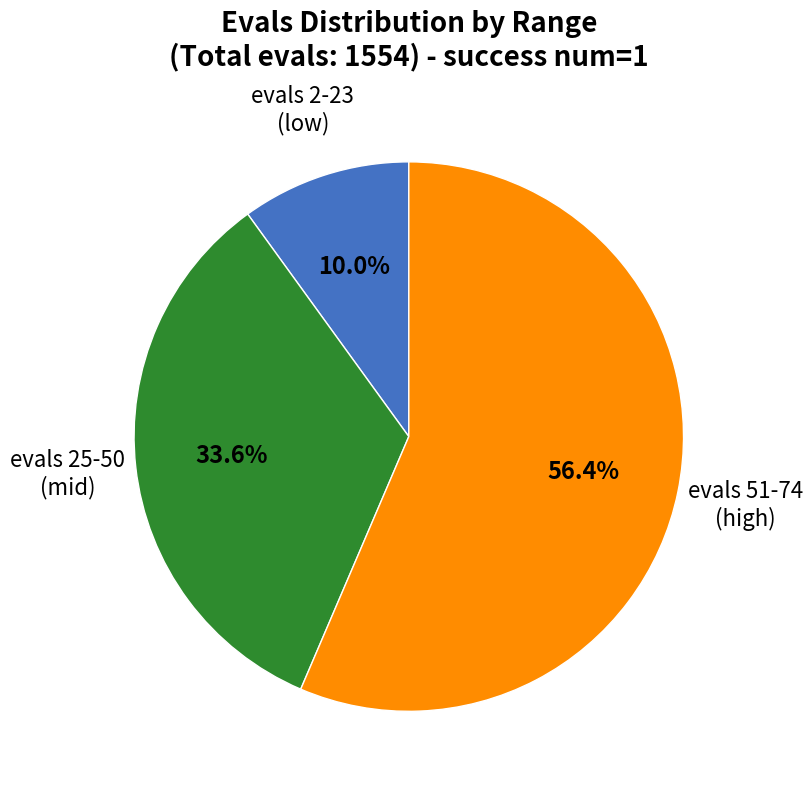

To the nearest percent, what is the difference between the largest and smallest slice percentages?

46%